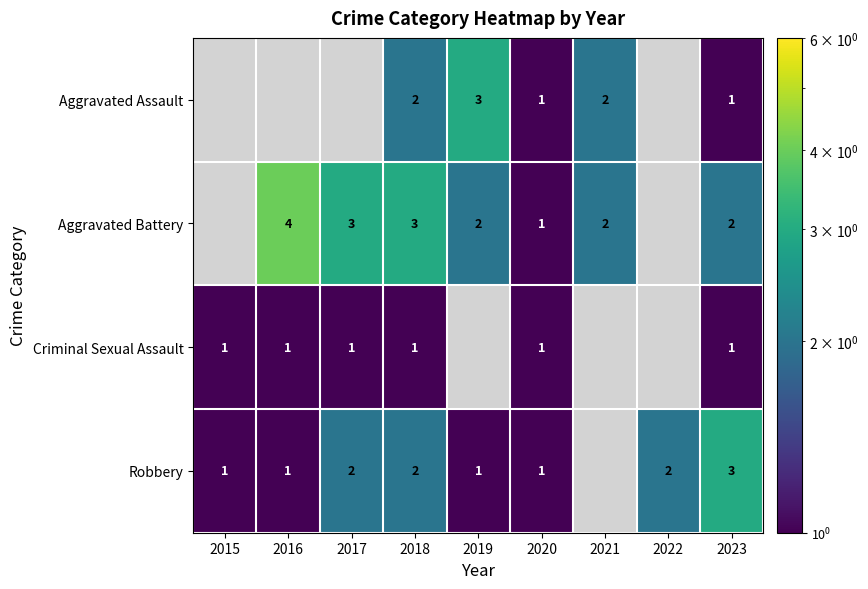

What is the total value across all series at 2018?

8